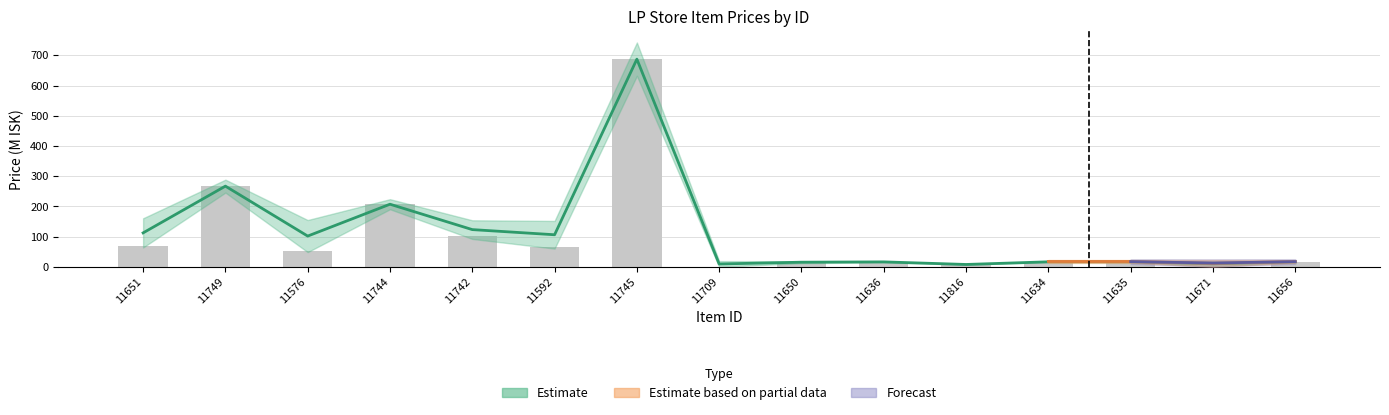

What is the label of the 5th bar from the left?

11742